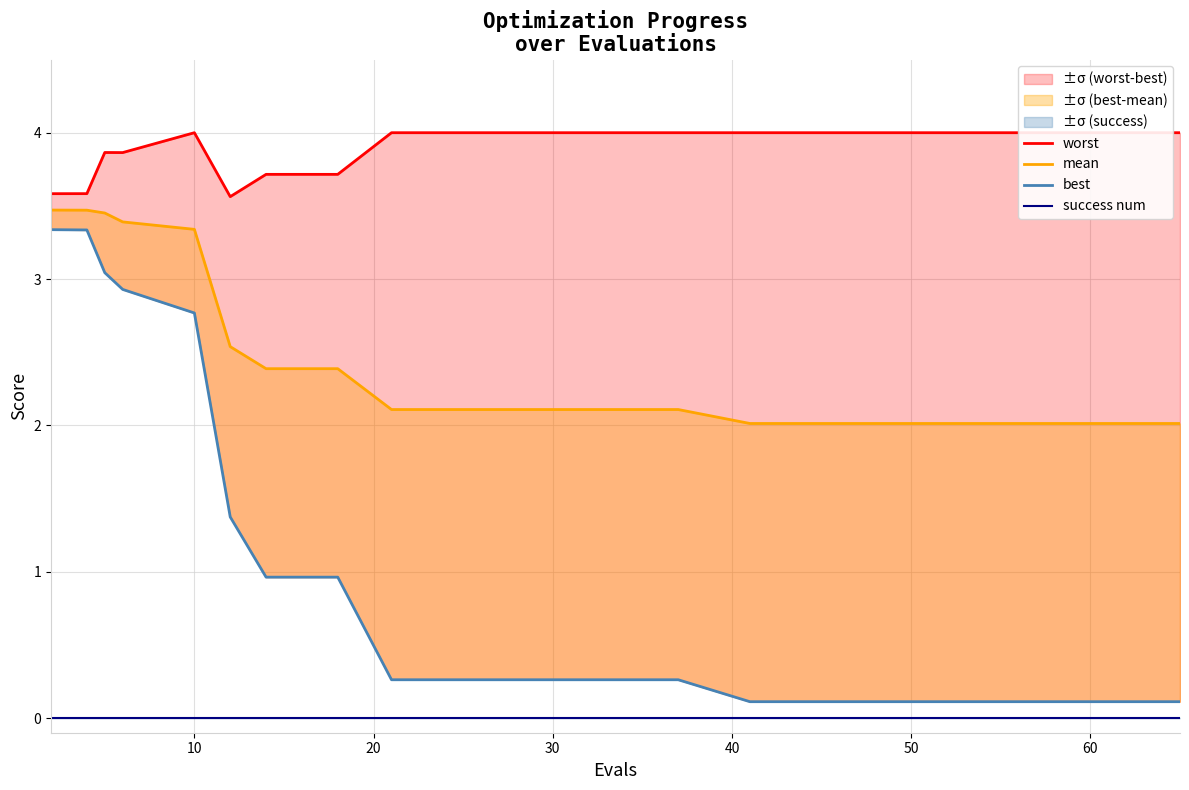

True or false: worst and best cross at least once.

False